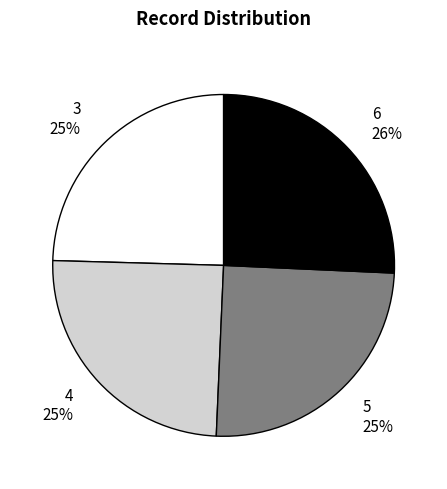

Between 3 25% and 6 26%, which is larger?

6 26%